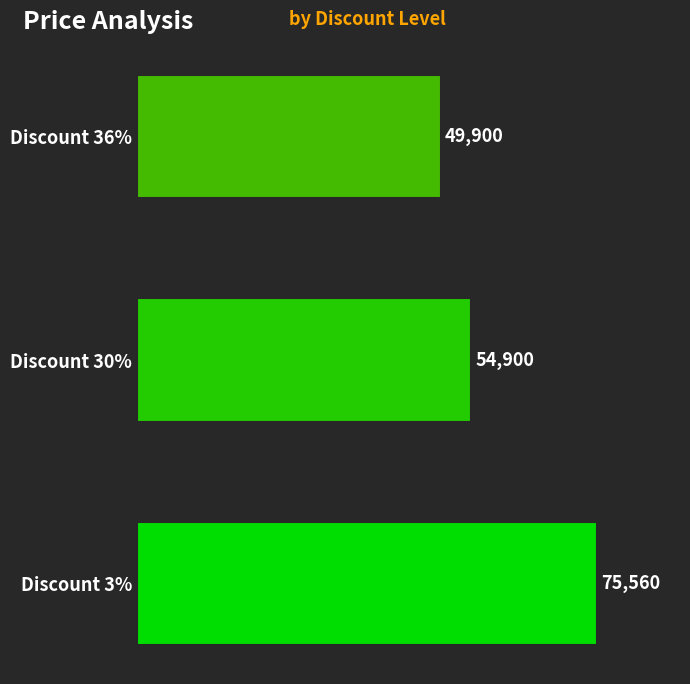

List the labels in order of value, largest first.

Discount 3%, Discount 30%, Discount 36%